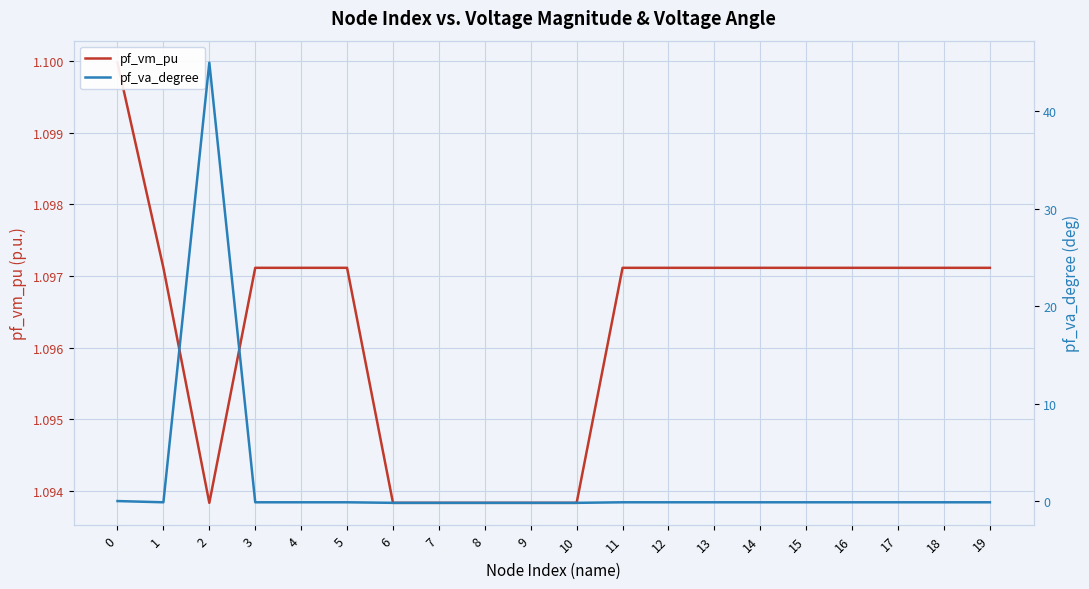

Is it true that pf_va_degree equals -0.2 at 8?

True